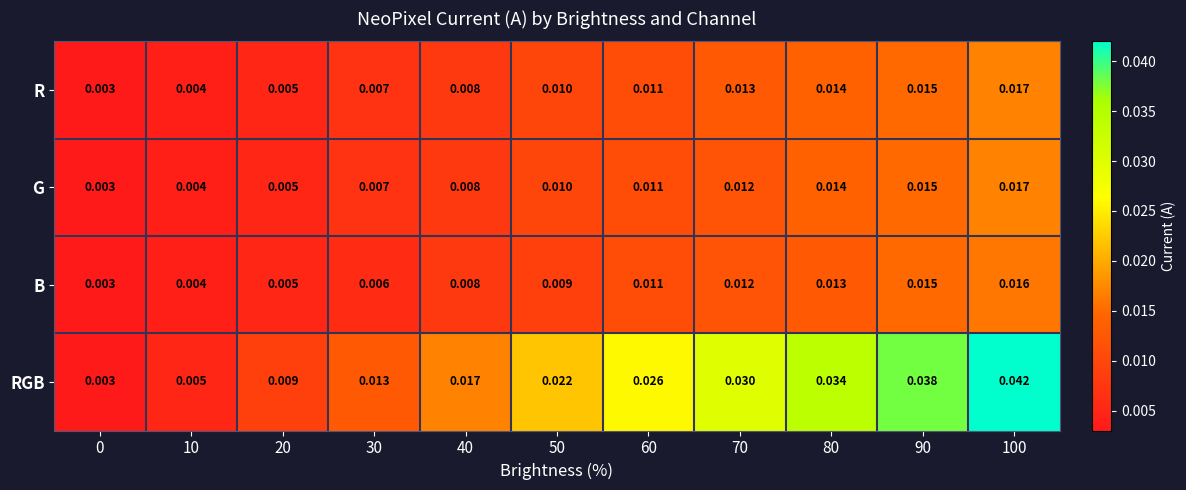

How many series are shown in this chart?

4